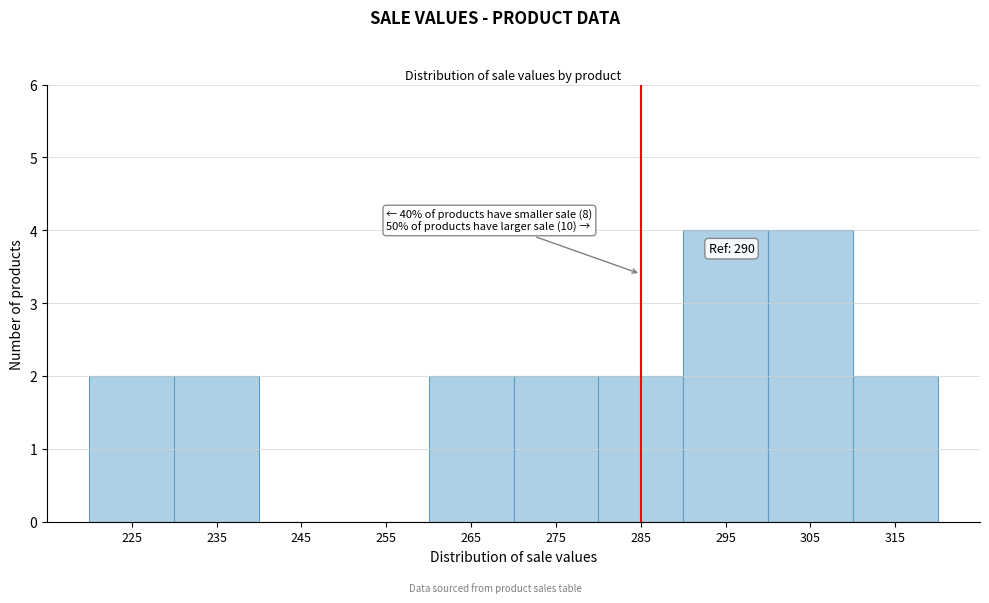

Reading left to right, transcribe all the data shown in this chart.

225=2	235=2	245=0	255=0	265=2	275=2	285=2	295=4	305=4	315=2